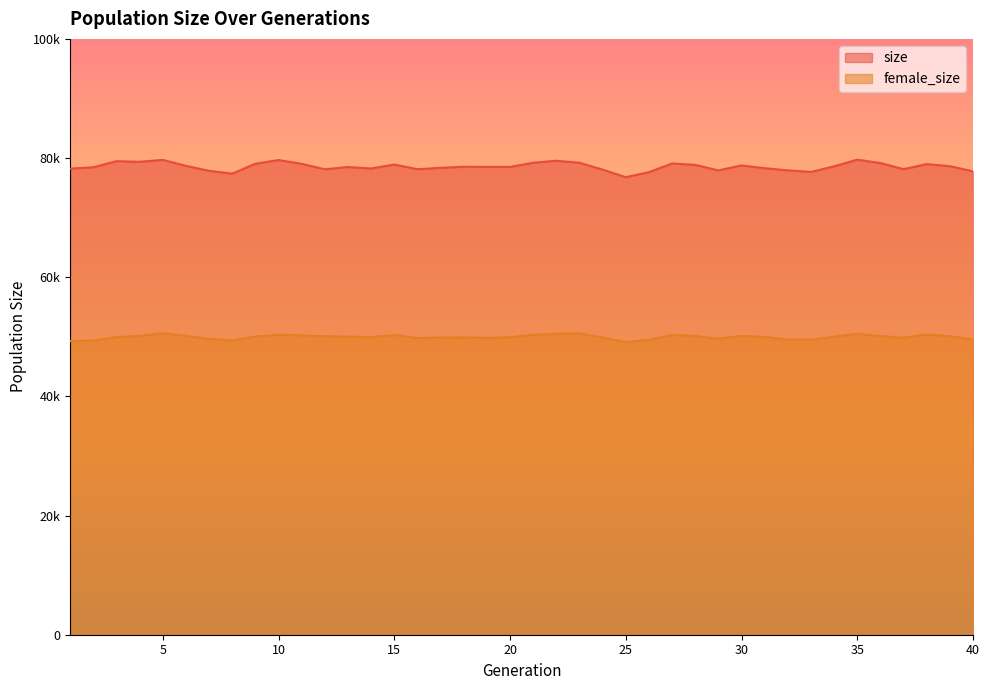

Which category has the lowest value across all series?

25